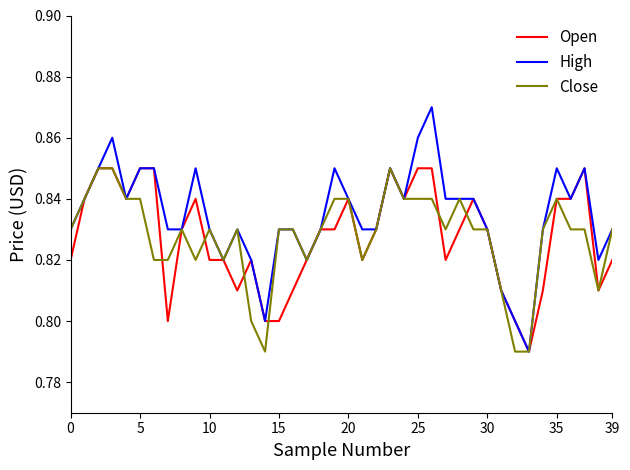

Which series has the largest total across all categories?

High